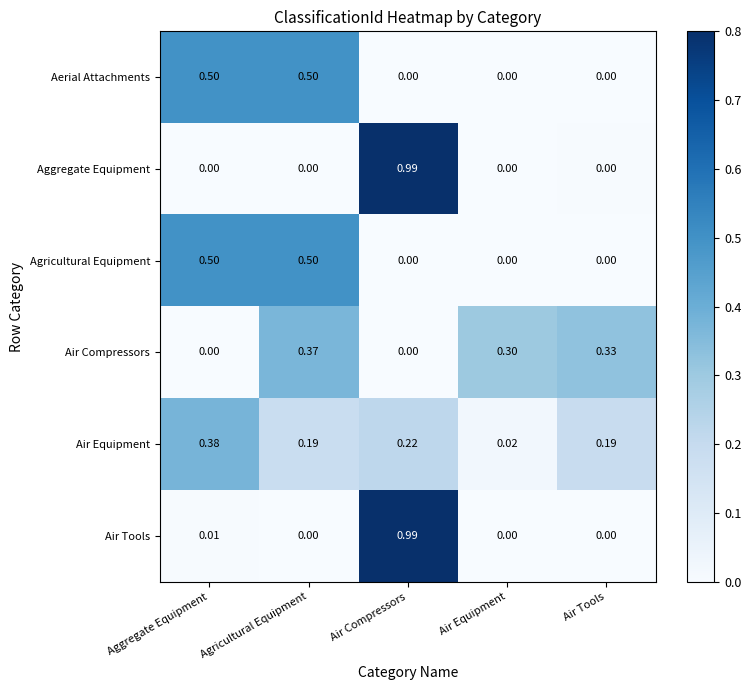

Which label corresponds to the largest value in the chart?

Air Compressors